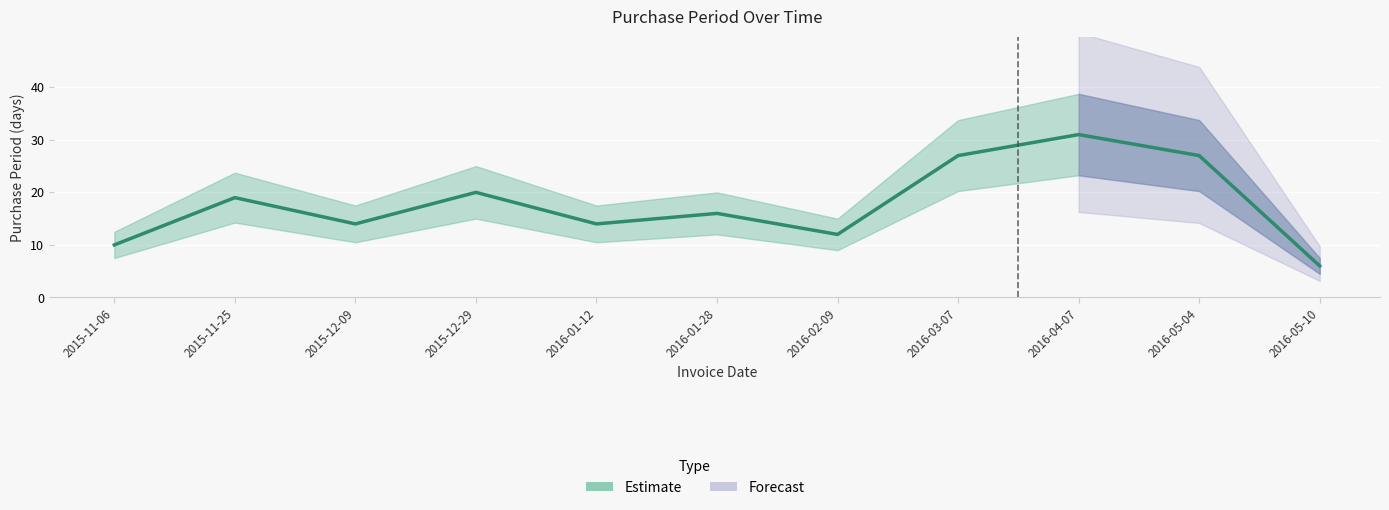

At which category does the data reach its first local valley?

2015-12-09